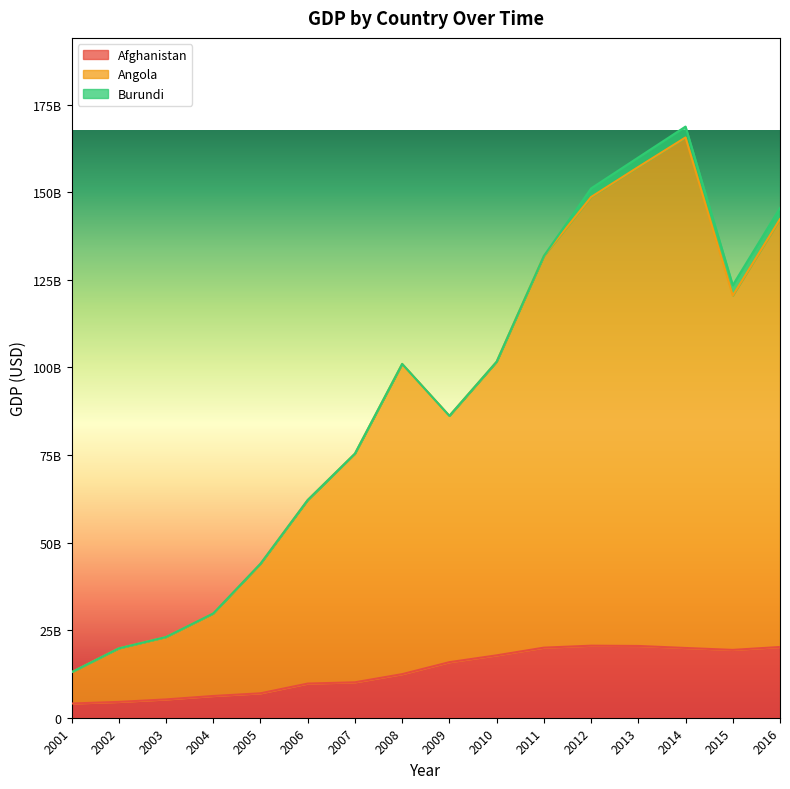

List the labels in order of Afghanistan value, smallest first.

2001, 2002, 2003, 2004, 2005, 2006, 2007, 2008, 2009, 2010, 2015, 2014, 2011, 2016, 2013, 2012